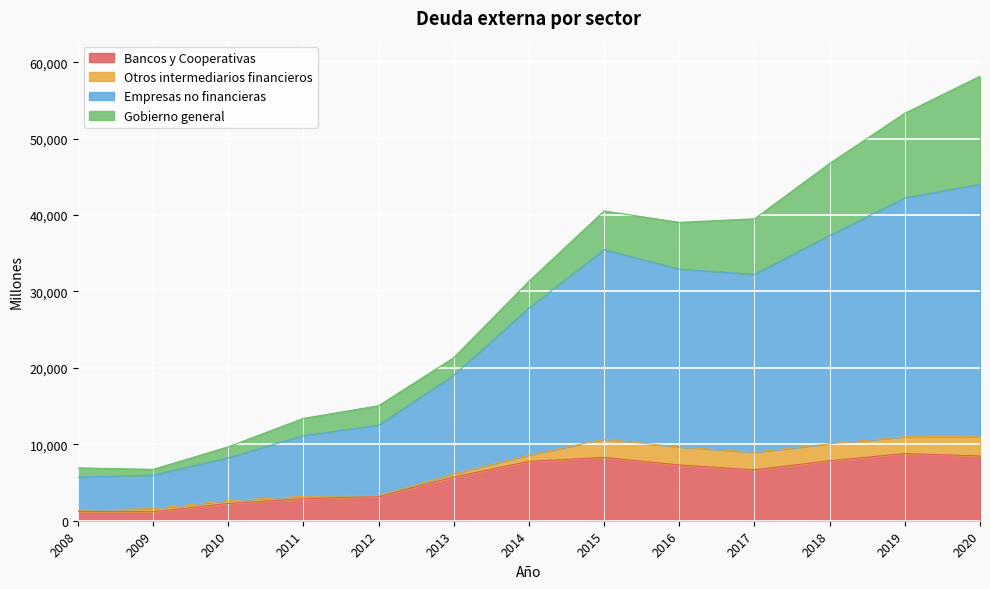

The value of Bancos y Cooperativas at 2018 is 11473. True or false?

False